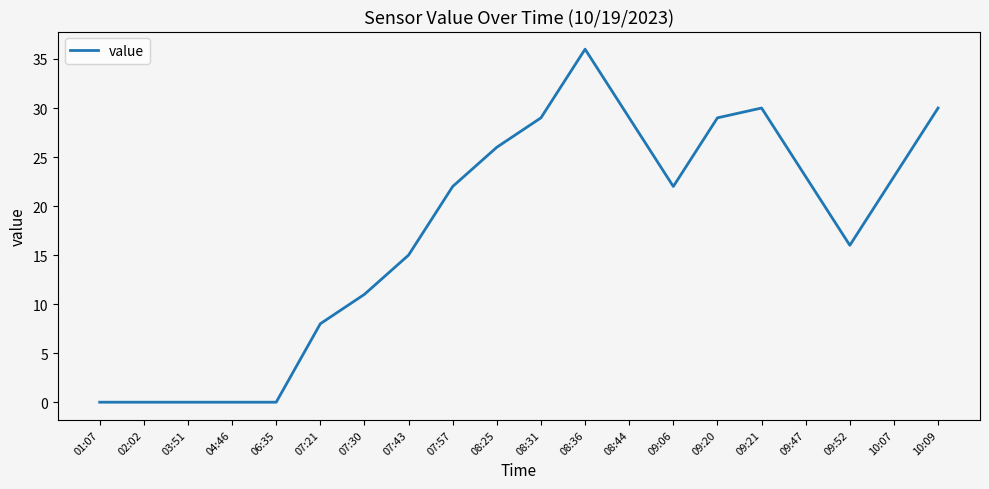

What is the sum of all values?

349